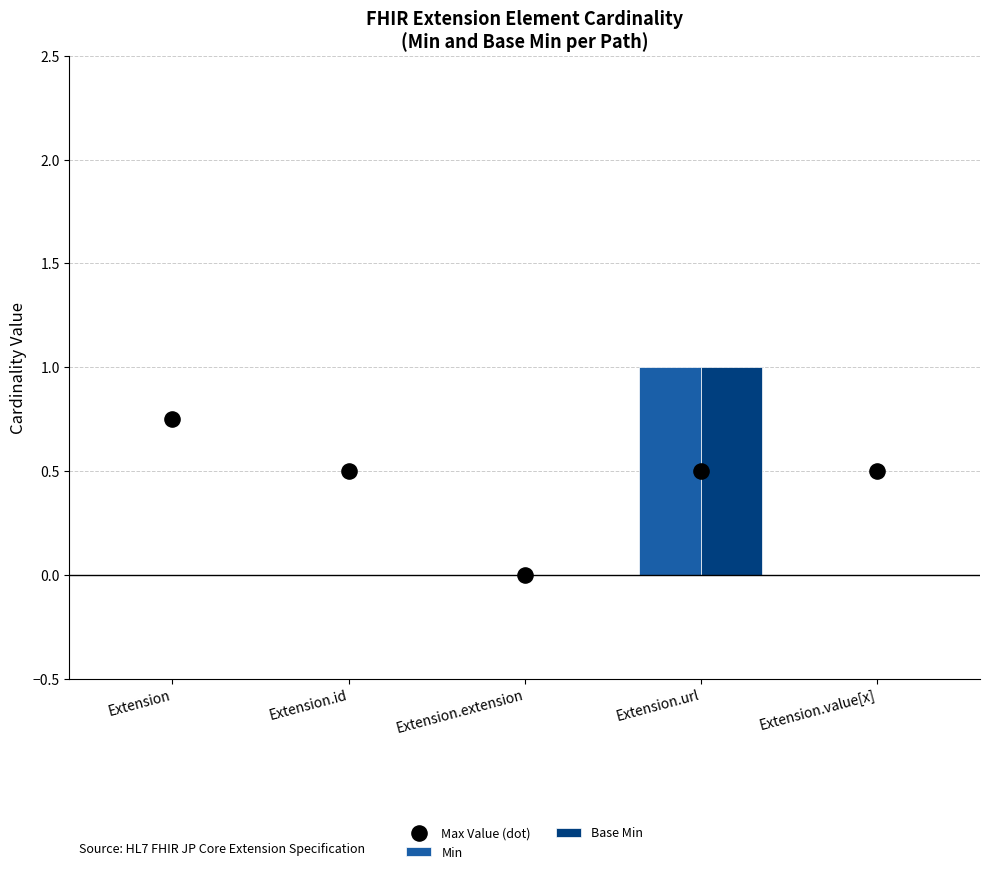

At which category is the sum across all series the highest?

Extension.url